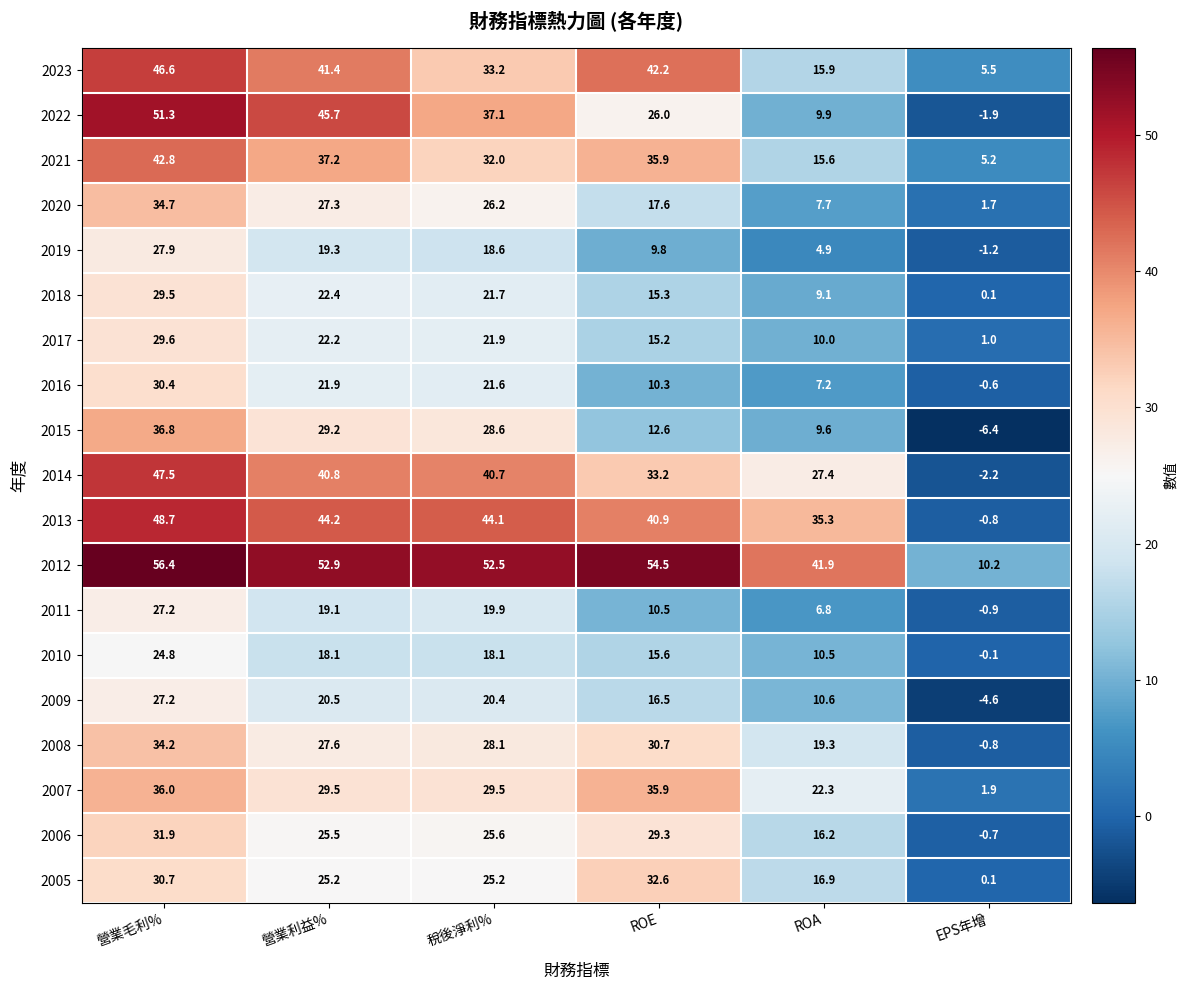

What is the total value across all series at EPS年增?

5.5